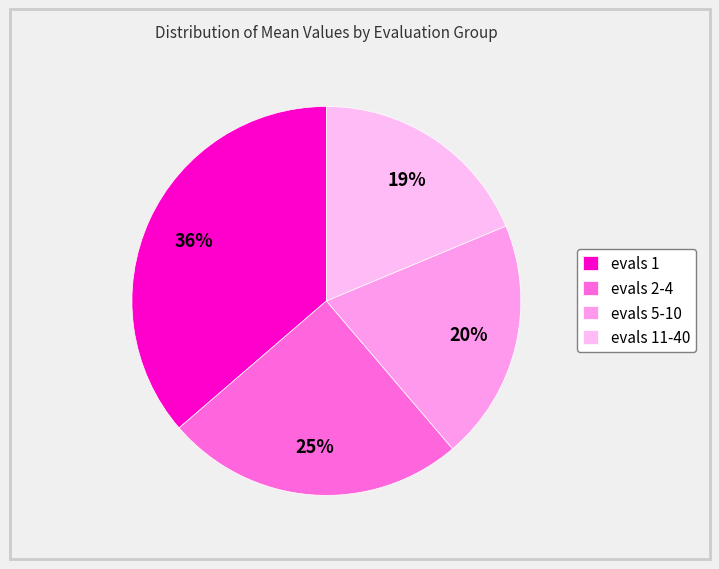

To the nearest percent, what is the difference between the evals 1 and evals 2-4 slice percentages?

11%